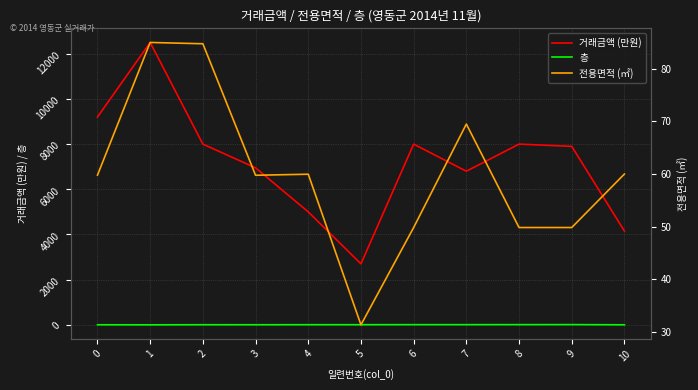

What is the sum of all 거래금액 (만원) values?

79200